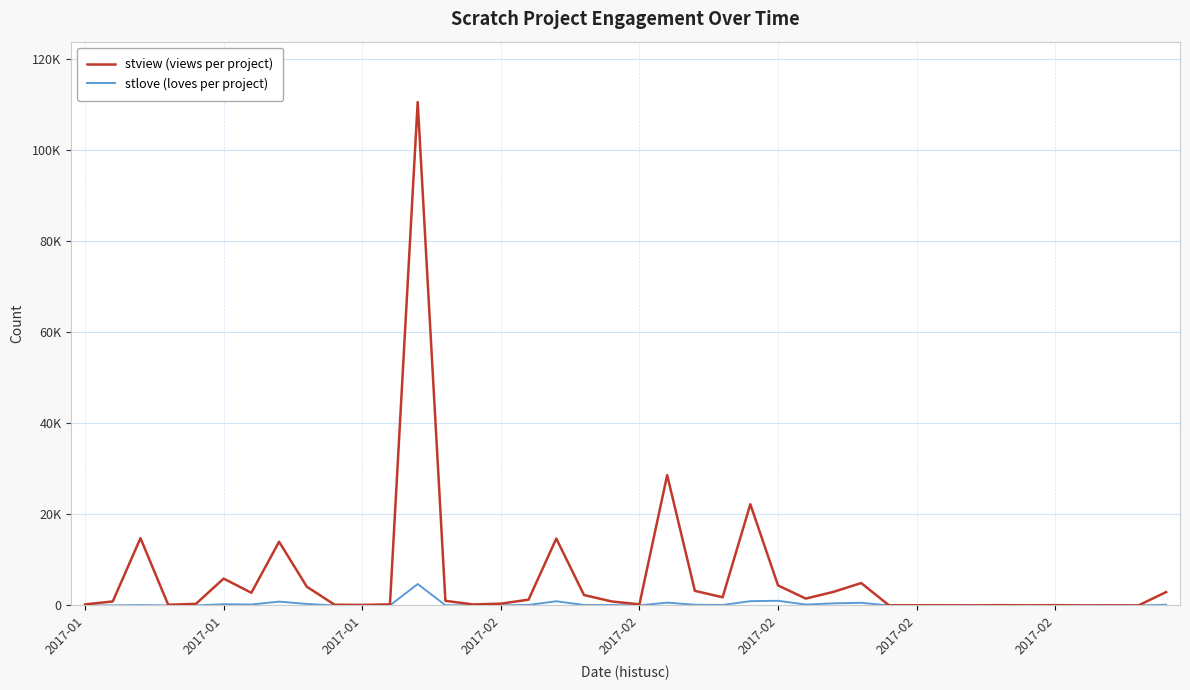

What are all the series names shown in the legend?

stview (views per project), stlove (loves per project)